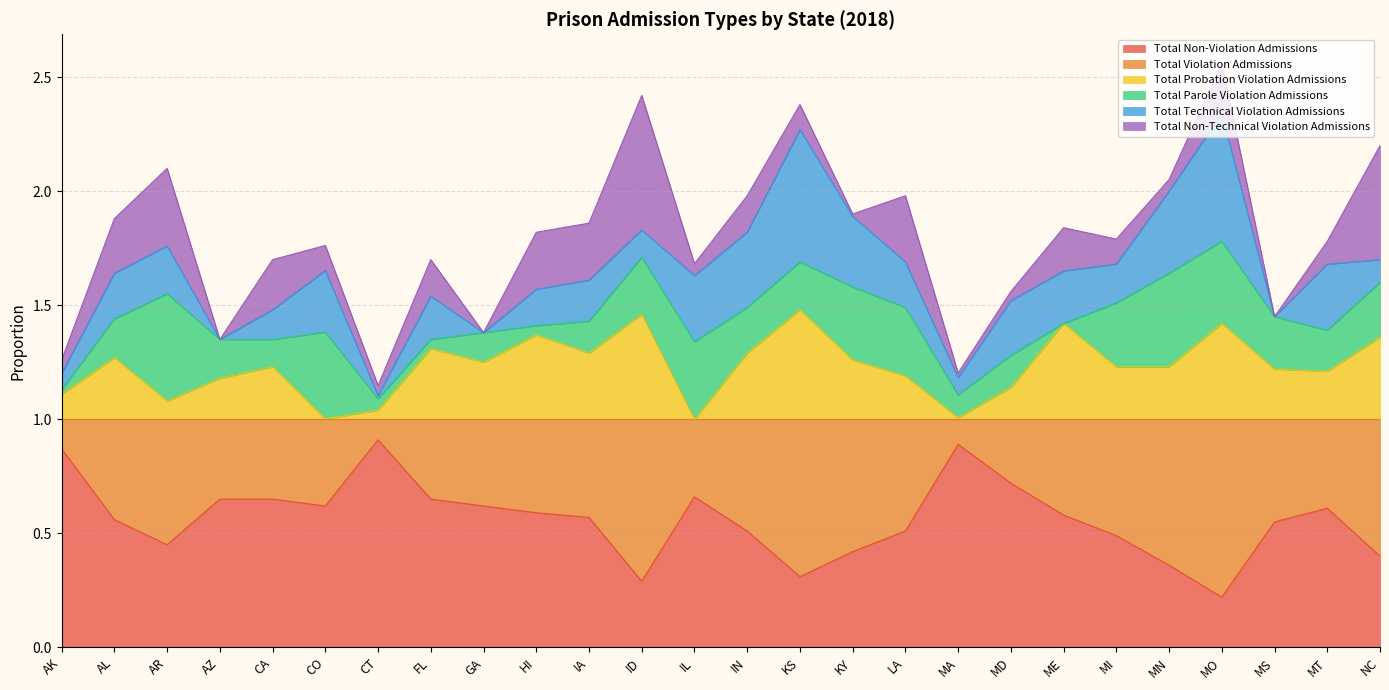

Which category has the lowest value in the Total Non-Violation Admissions series?

MO